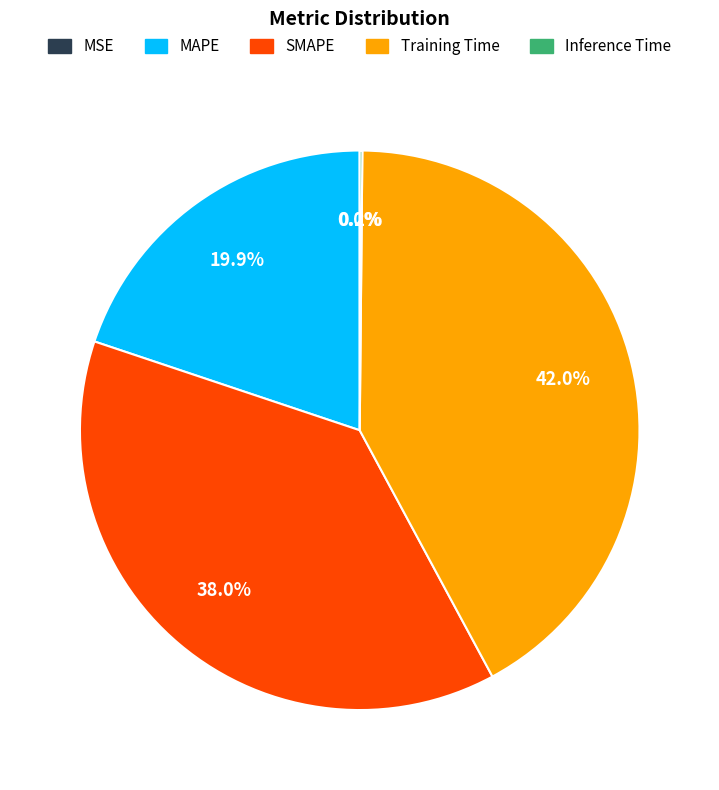

Is it true that MAPE is 20% of the pie?

True